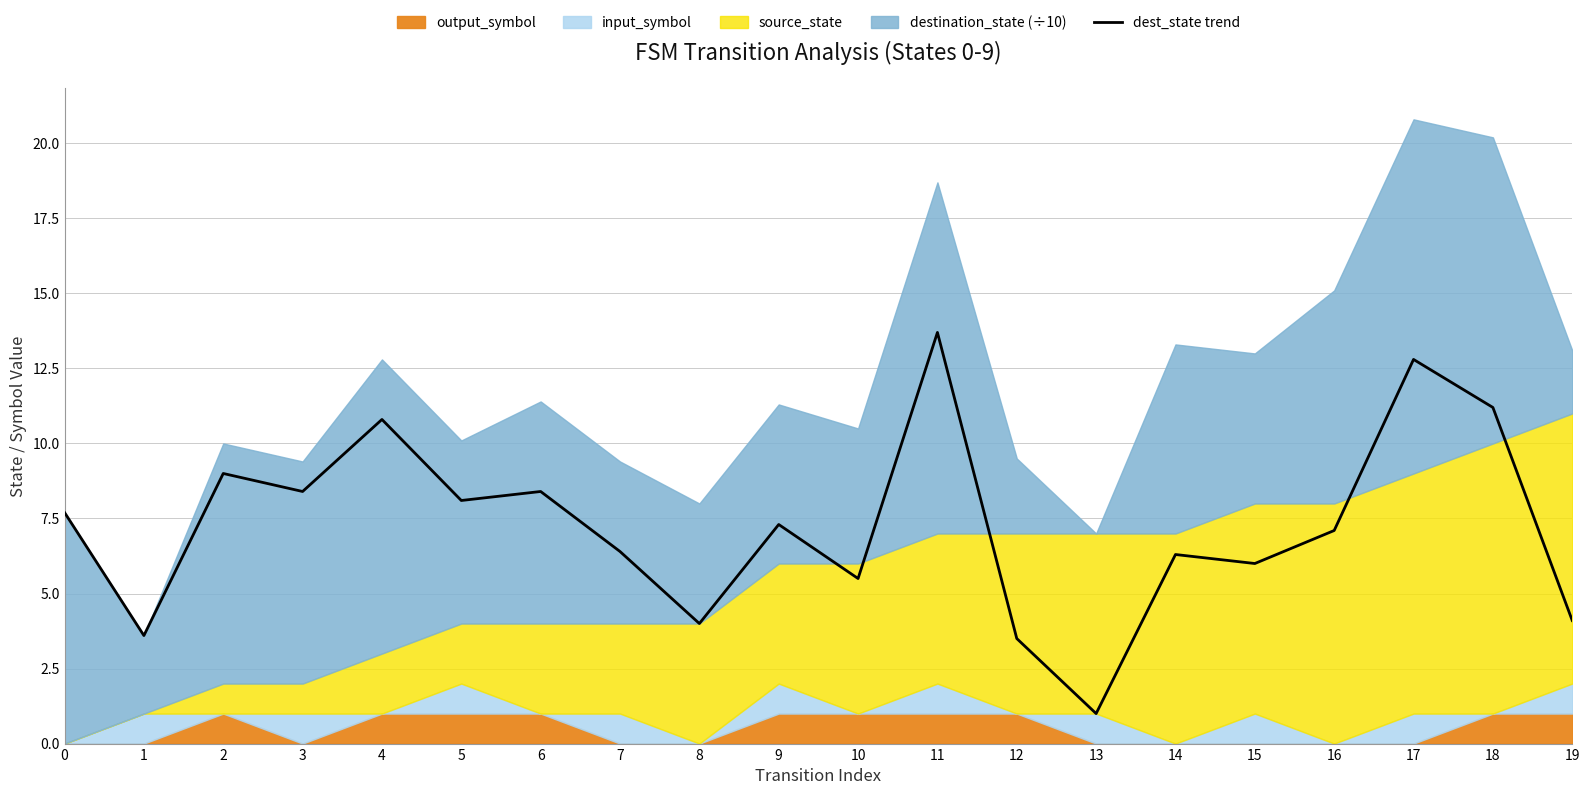

At which category does the data reach its first local peak?

2